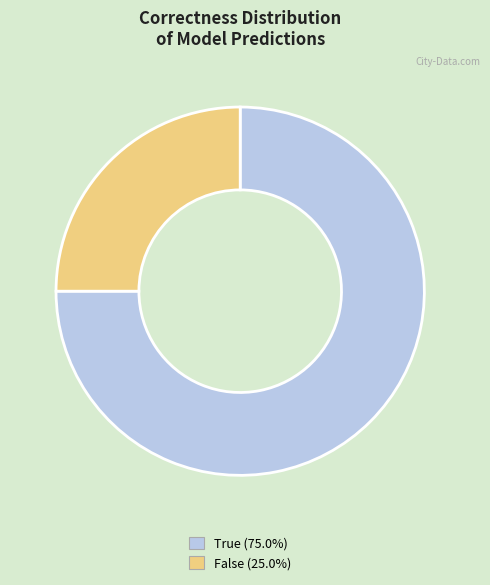

Rank the categories by value from lowest to highest.

False, True